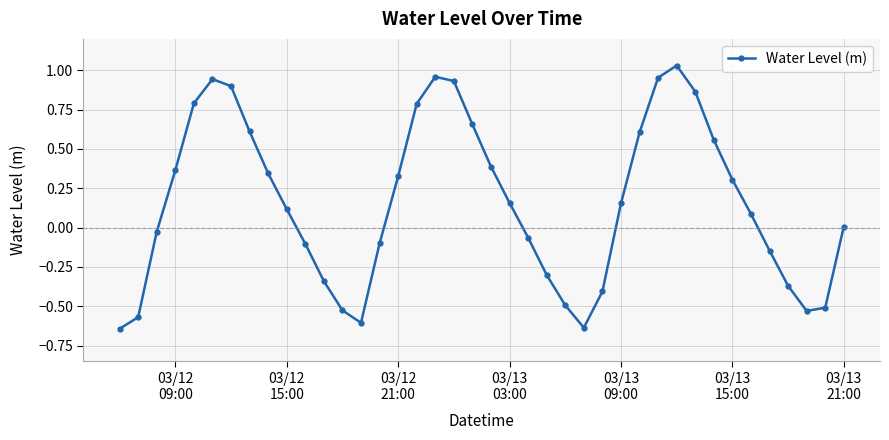

Count the number of data series in this chart.

1